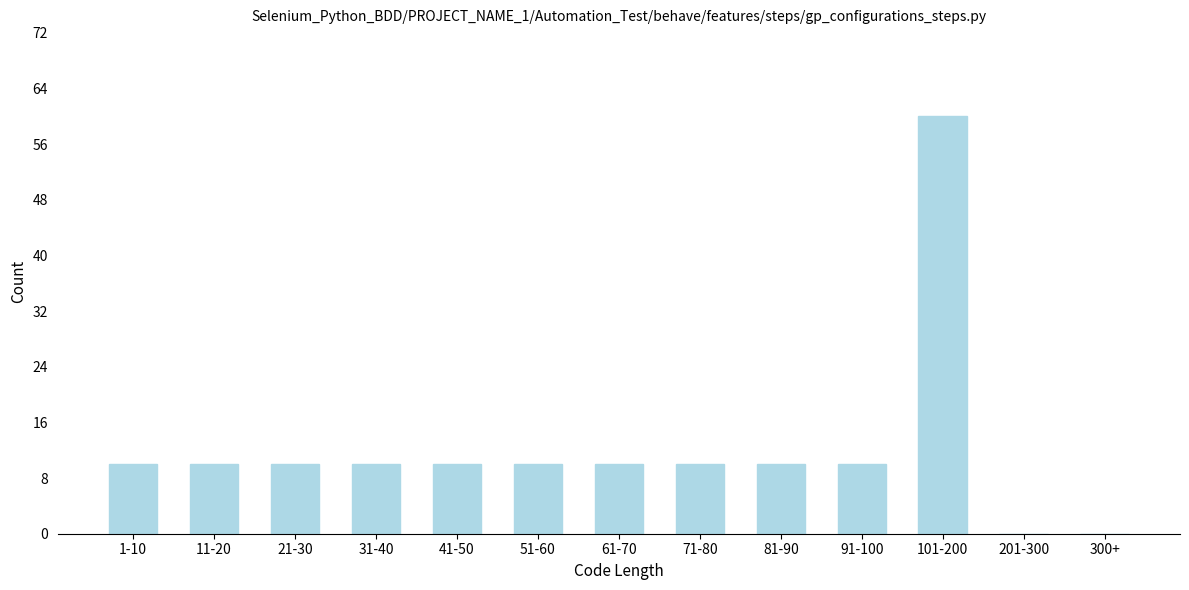

Reading left to right, extract all data points from this chart.

1-10=10	11-20=10	21-30=10	31-40=10	41-50=10	51-60=10	61-70=10	71-80=10	81-90=10	91-100=10	101-200=60	201-300=0	300+=0